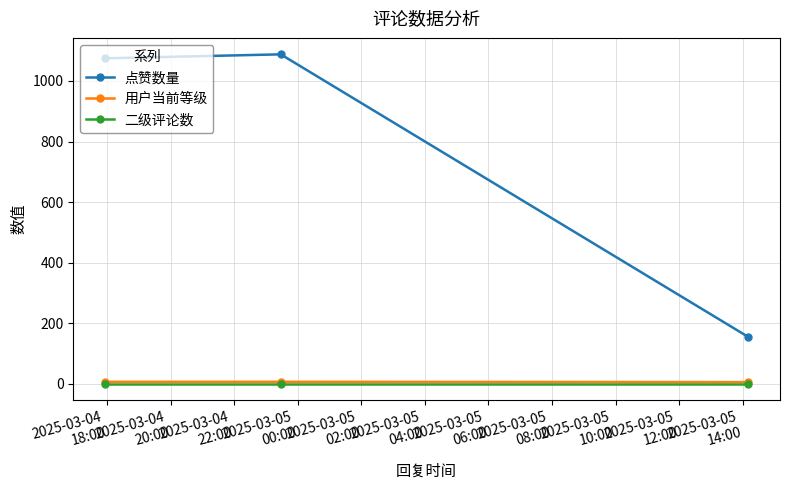

Does the chart display data point markers on the line(s)?

Yes